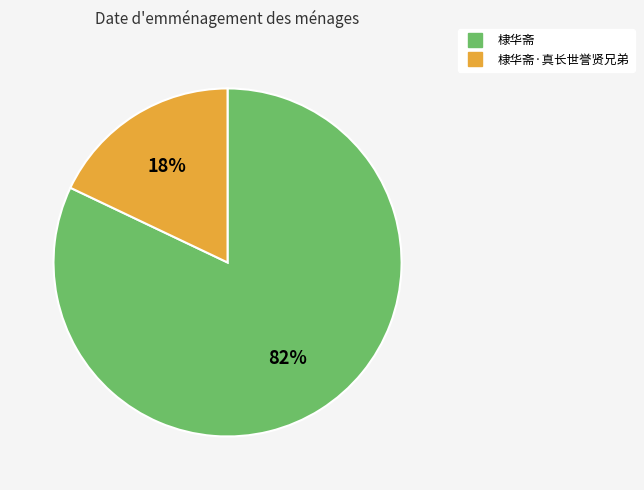

To the nearest percent, what is the difference between the largest and smallest slice percentages?

64%